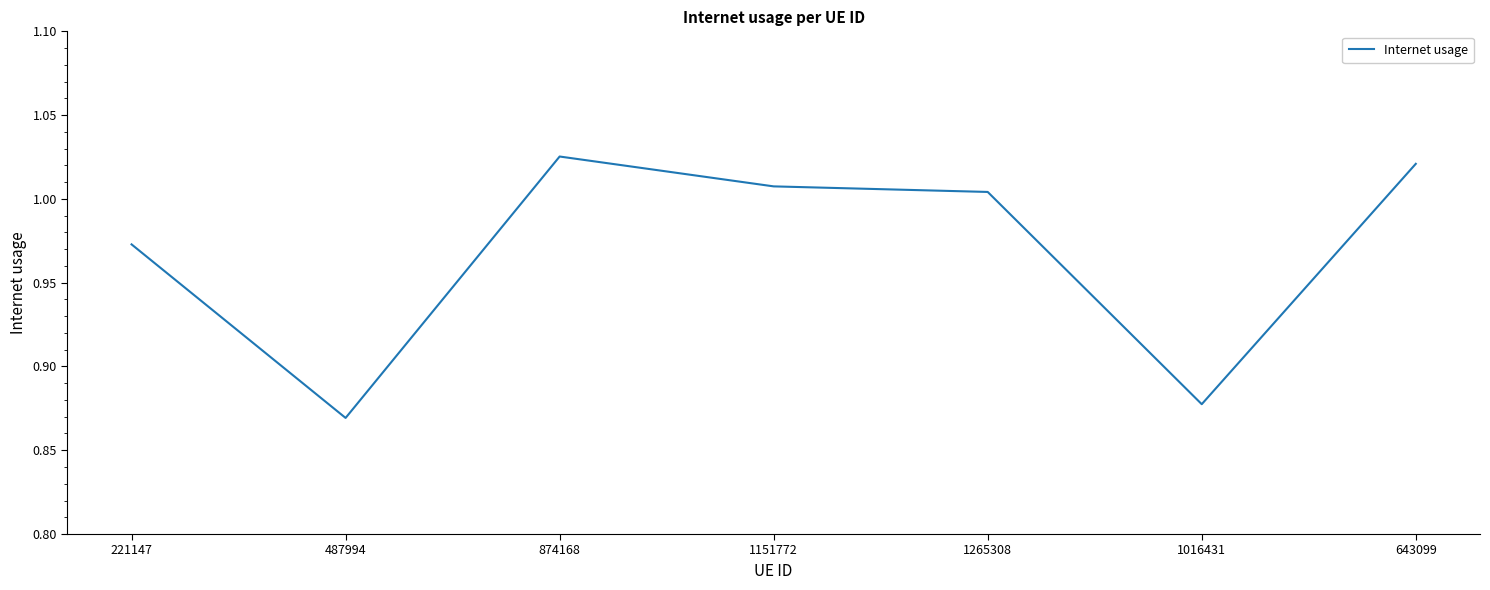

At which label is the value closest to 0?

487994